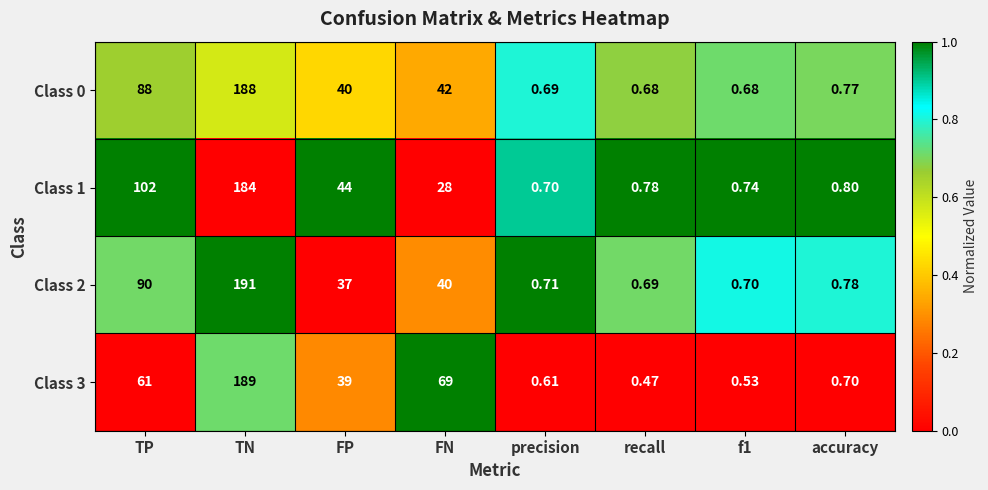

At which category is the sum across all series the highest?

TN